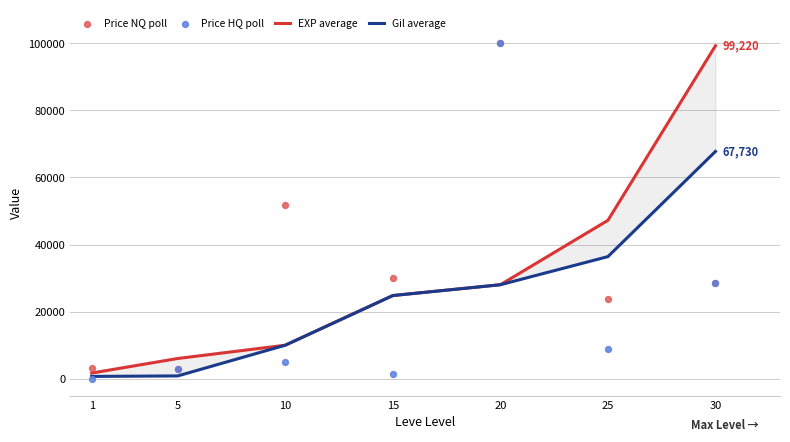

At how many categories does at least one series exceed 2418?

7